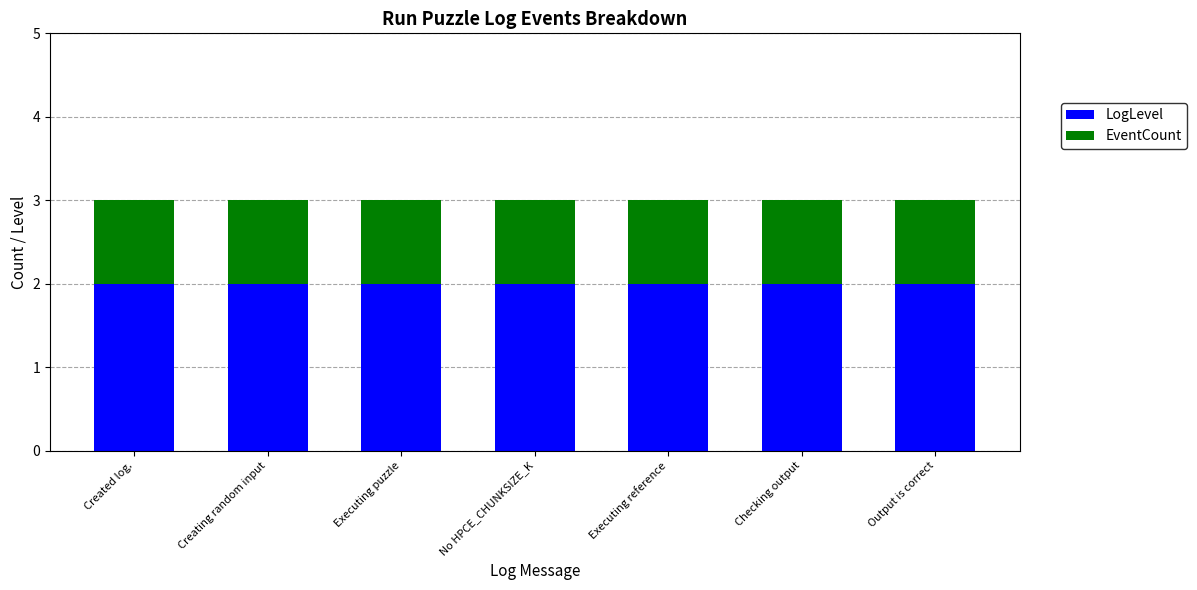

Does the chart contain stacked bars?

Yes